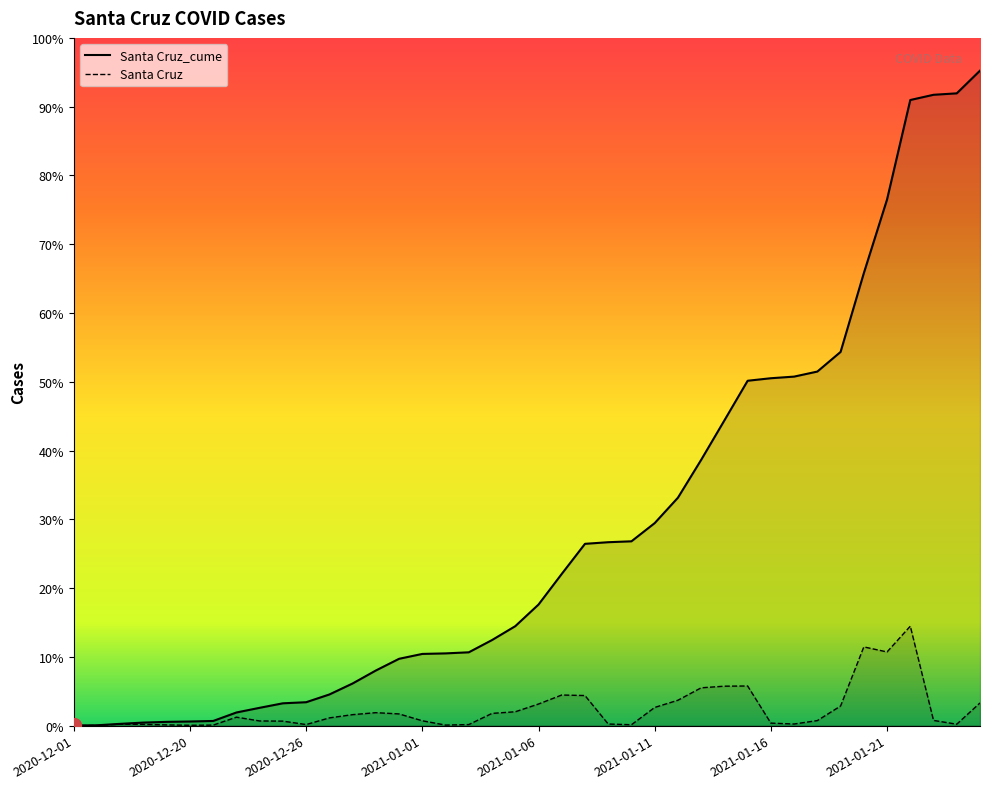

List the series in order of their peak value, highest first.

Santa Cruz_cume, Santa Cruz